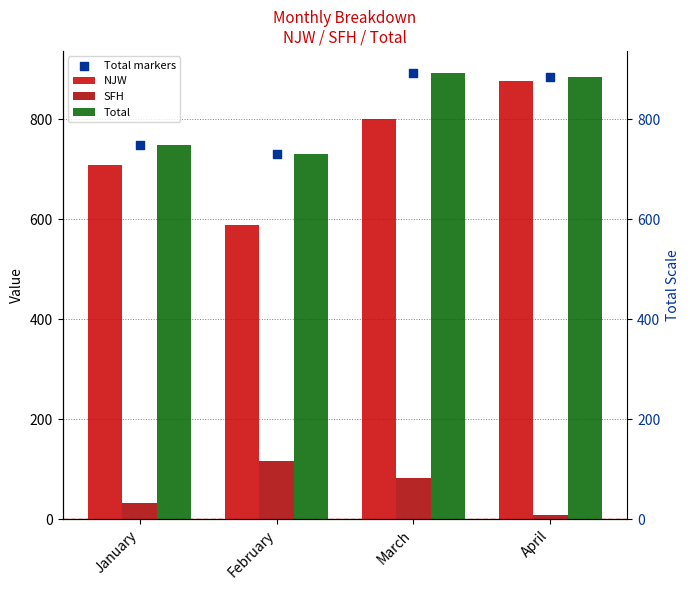

Which series contains the highest Y value?

Total